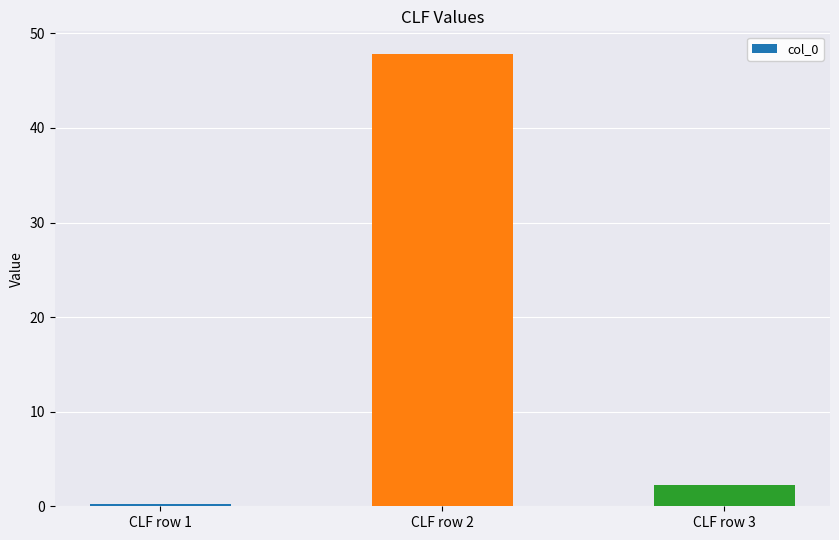

Rank the categories by value from lowest to highest.

CLF row 1, CLF row 3, CLF row 2